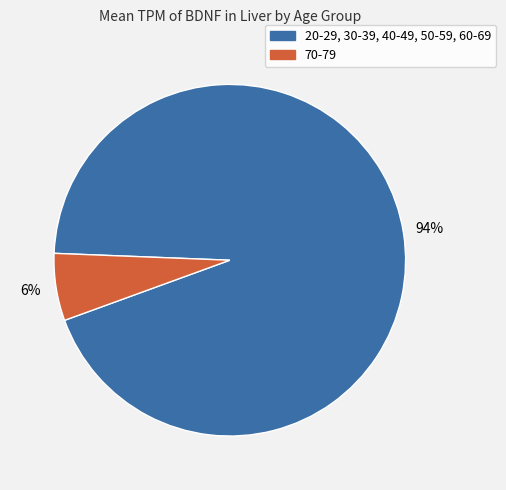

How many segments does this pie chart have?

2